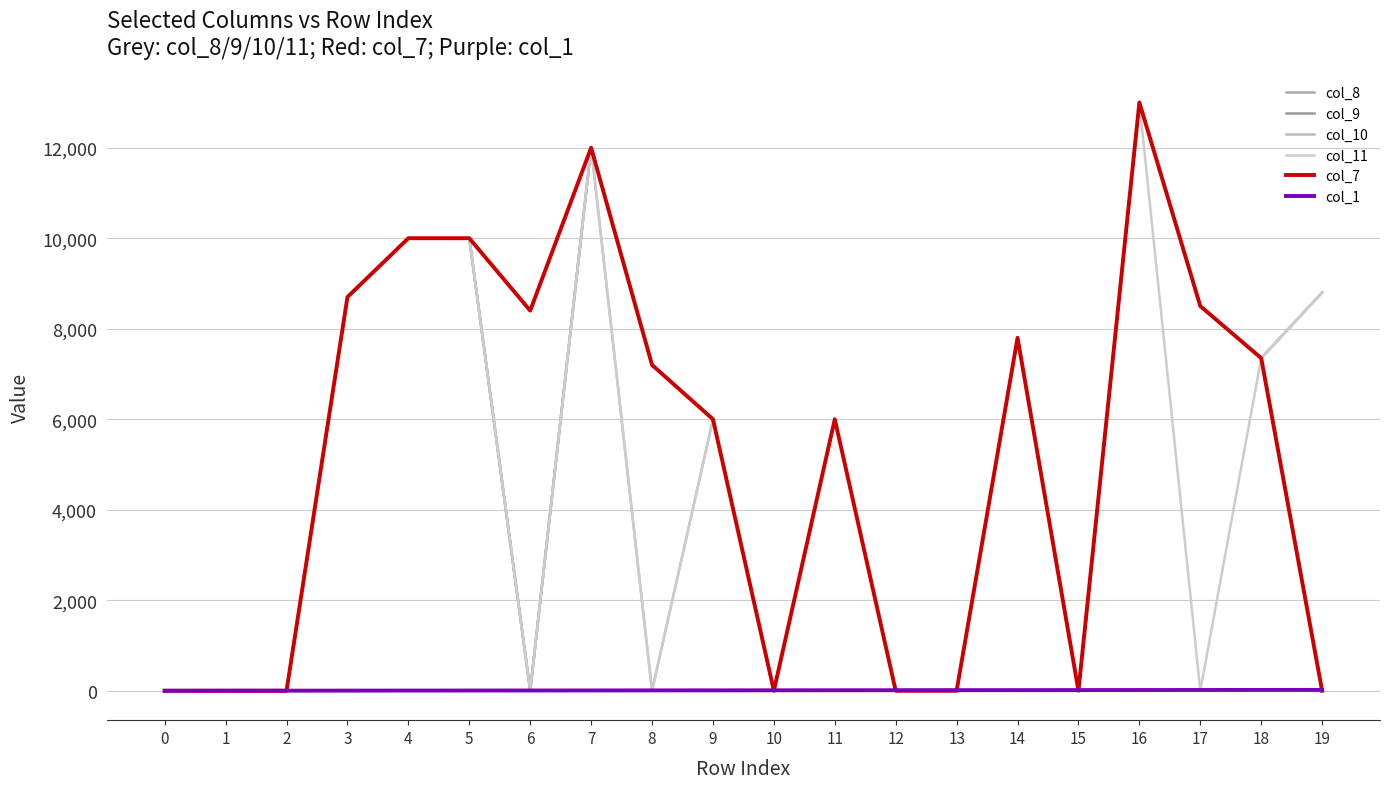

At how many categories does at least one series exceed 7855?

8